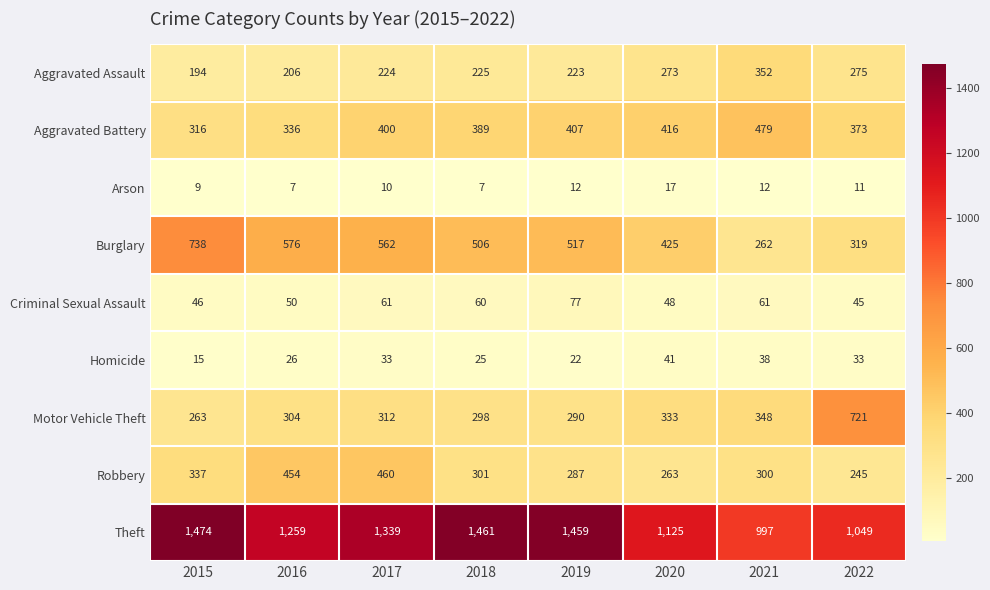

Is it true that Motor Vehicle Theft equals 290 at 2019?

True